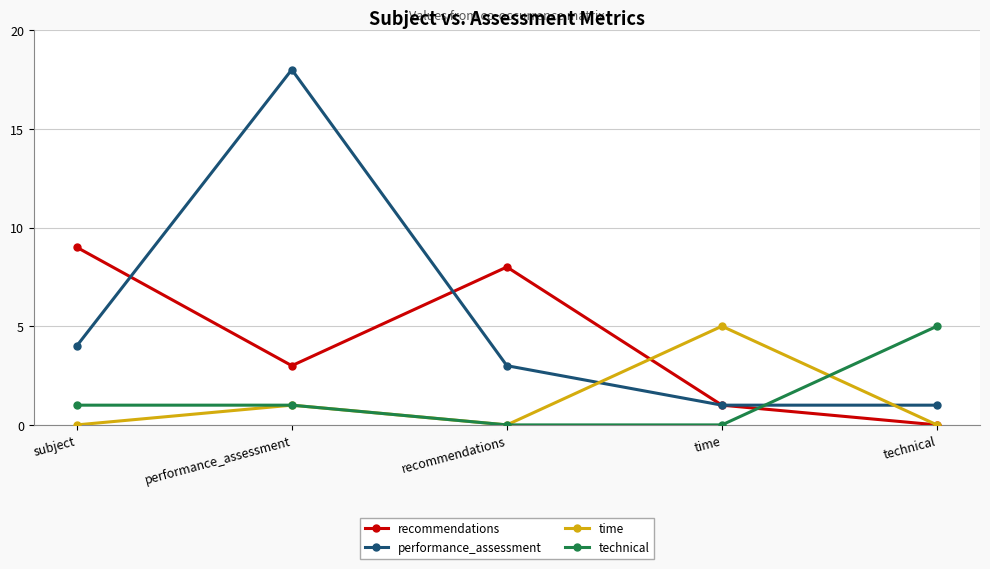

Does the chart display data point markers on the line(s)?

Yes